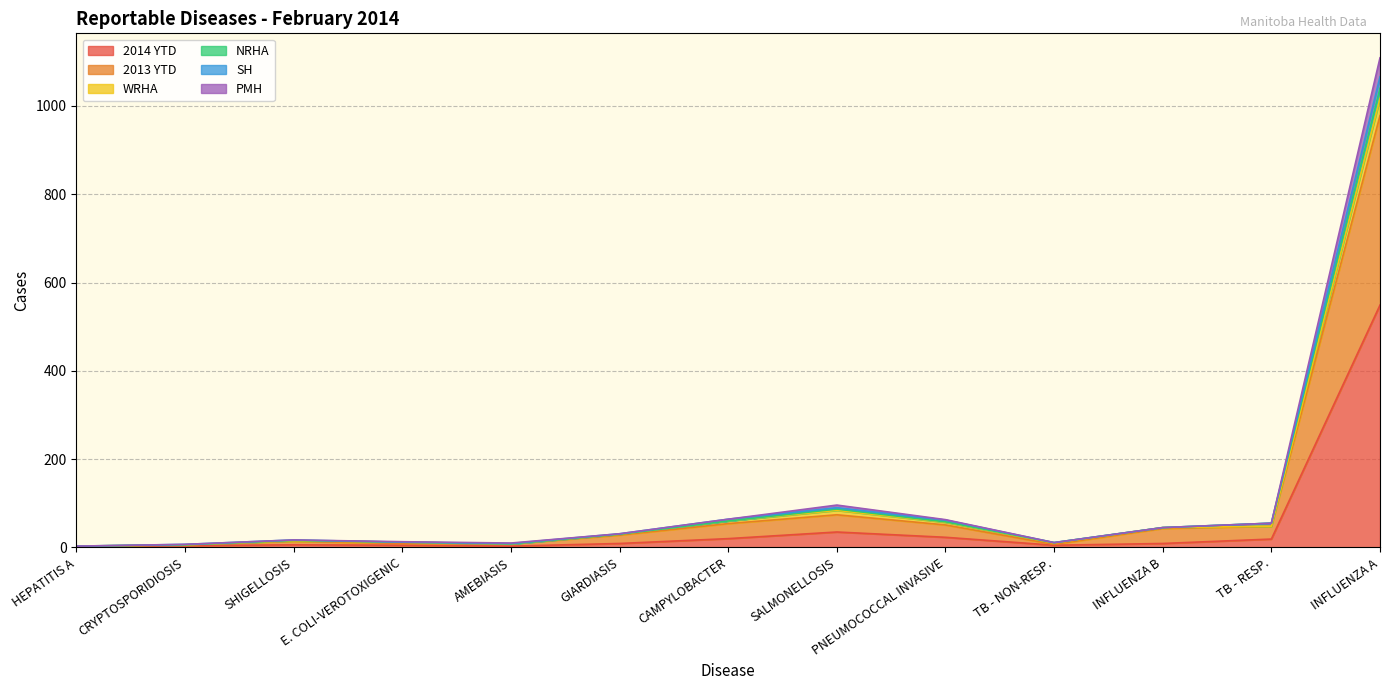

Rank the categories by 2014 YTD value from lowest to highest.

HEPATITIS A, AMEBIASIS, CRYPTOSPORIDIOSIS, E. COLI-VEROTOXIGENIC, TB - NON-RESP., SHIGELLOSIS, GIARDIASIS, INFLUENZA B, TB - RESP., CAMPYLOBACTER, PNEUMOCOCCAL INVASIVE, SALMONELLOSIS, INFLUENZA A